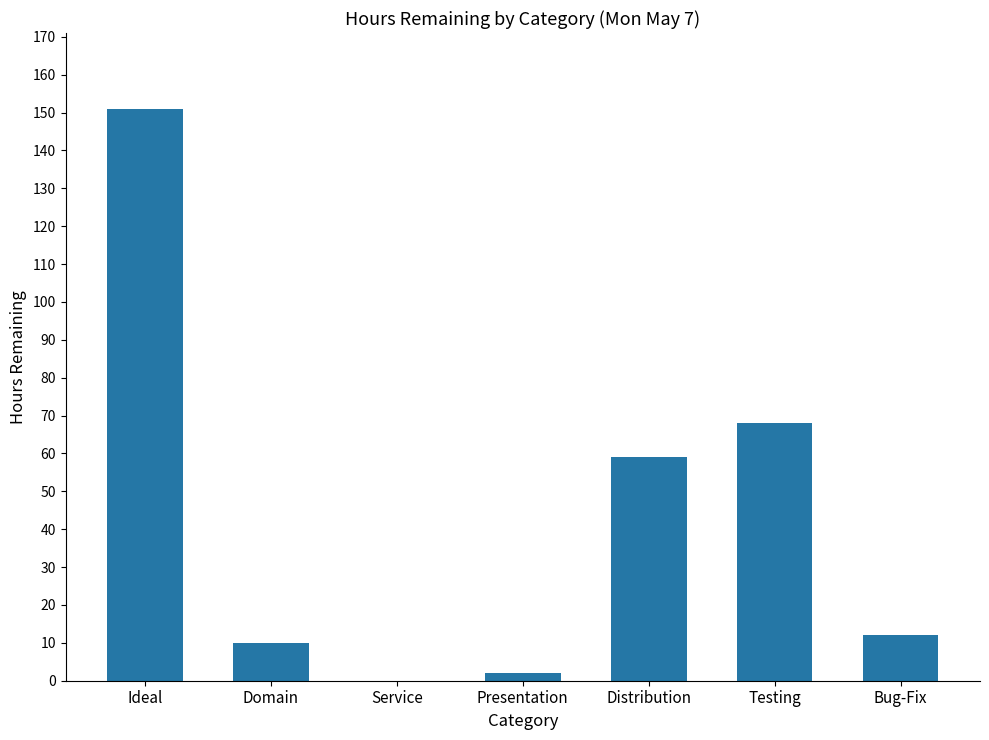

What is the sum of all values?

302